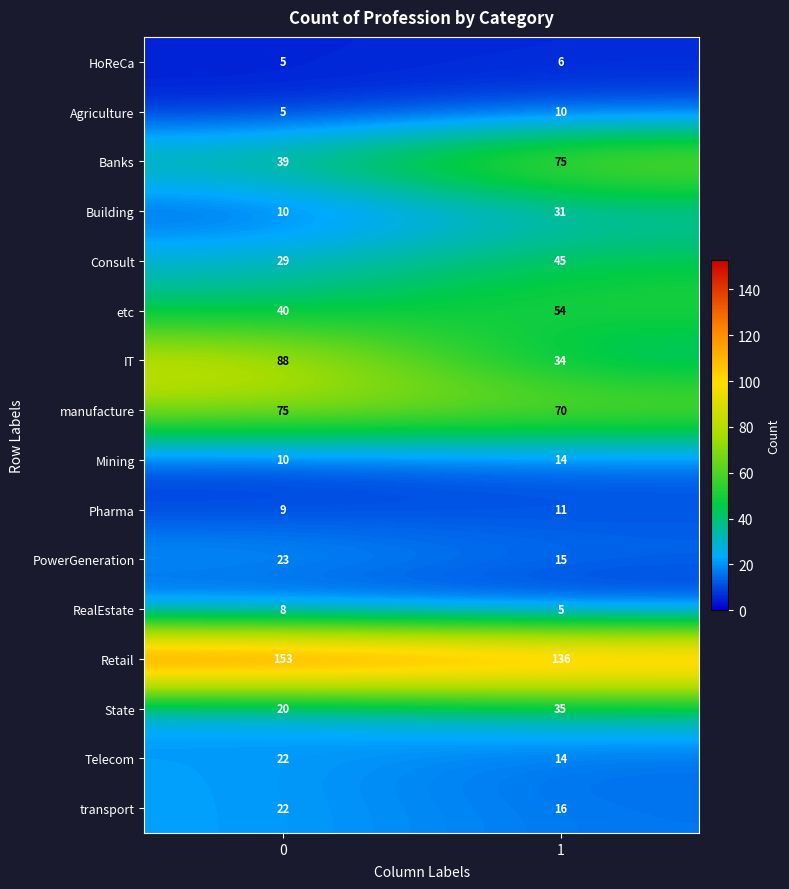

What is the smallest value displayed?

5